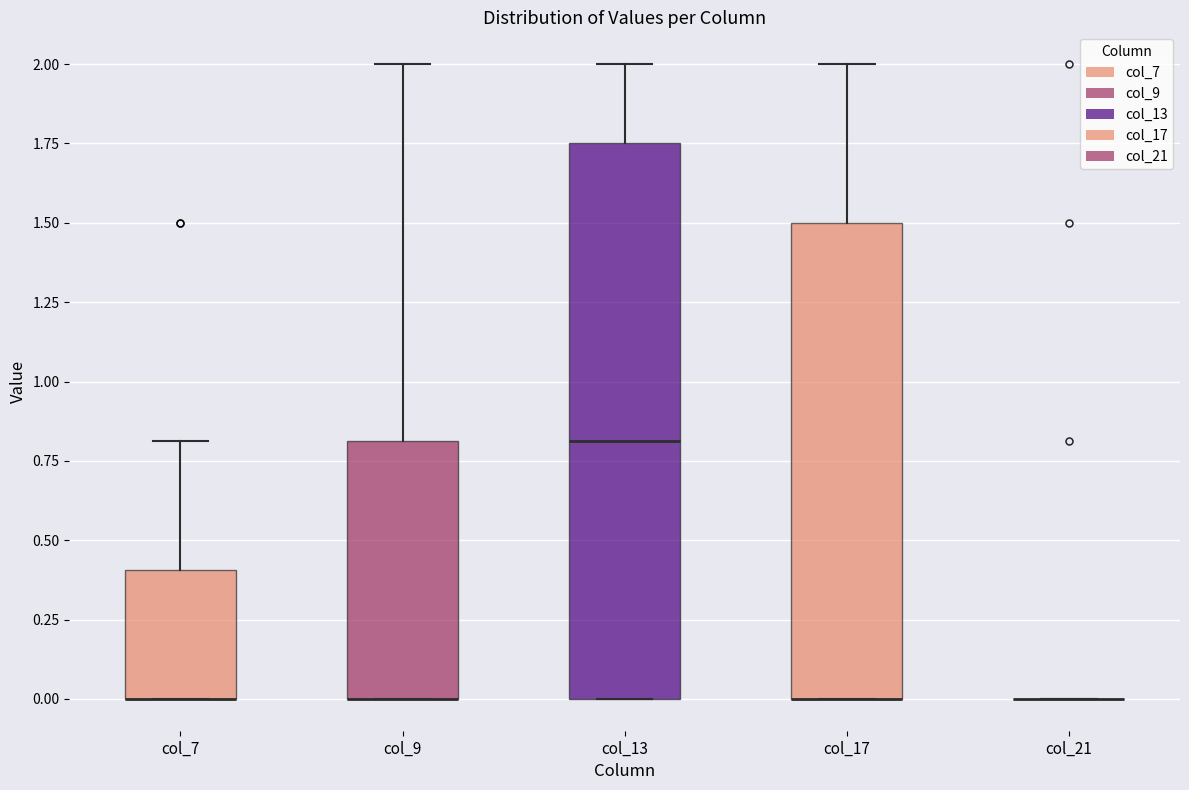

Comparing the boxes themselves (not the whiskers), which one is the tallest?

col_13